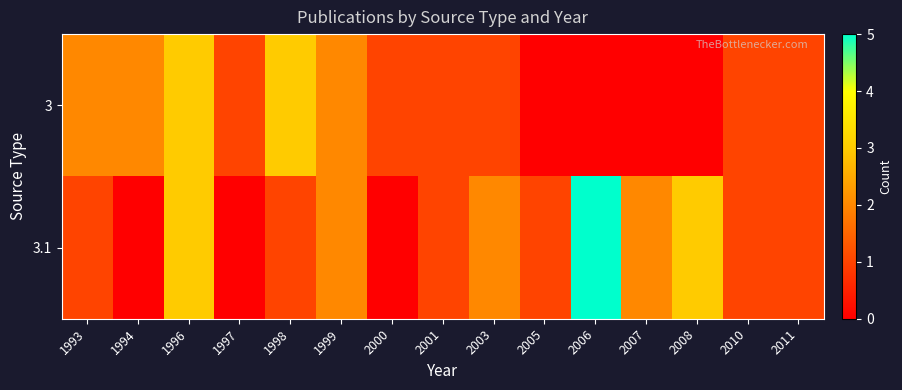

Which series has the largest total across all categories?

3.1